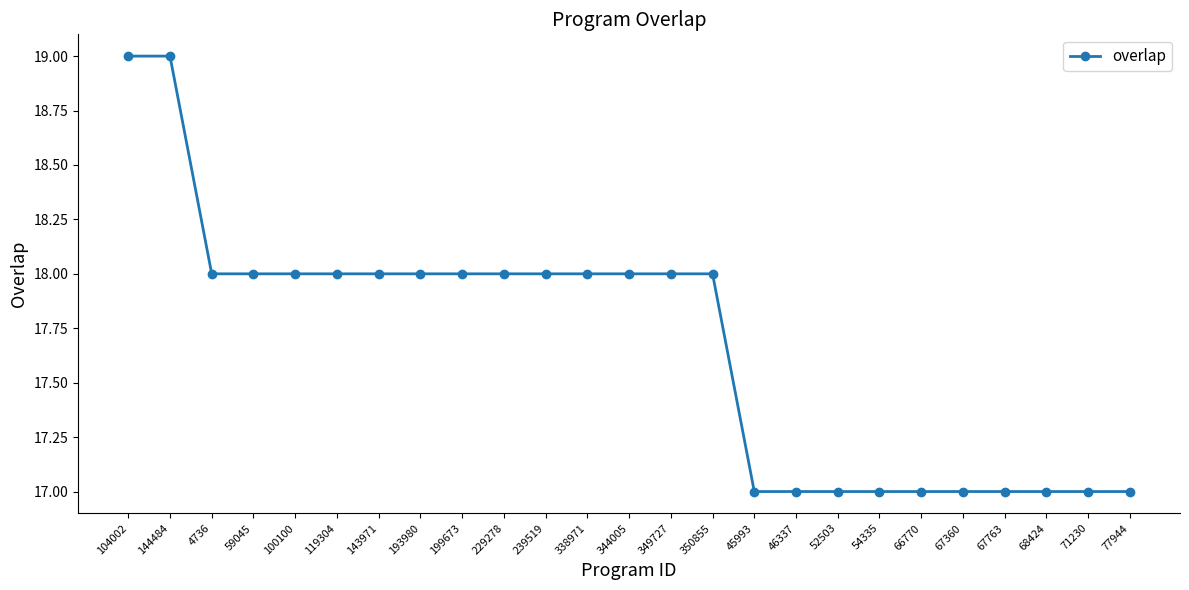

Reading left to right, extract all data points from this chart.

104002=19	144484=19	4736=18	59045=18	100100=18	119304=18	143971=18	193980=18	199673=18	229278=18	239519=18	338971=18	344005=18	349727=18	350855=18	45993=17	46337=17	52503=17	54335=17	66770=17	67360=17	67763=17	68424=17	71230=17	77944=17